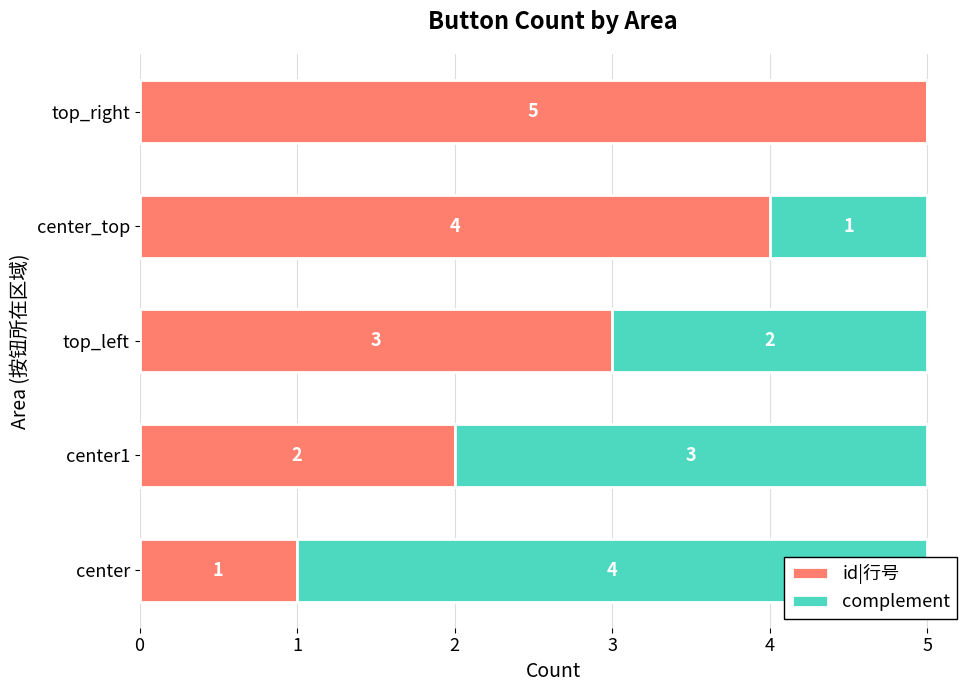

Which series has the largest range (max minus min)?

id|行号